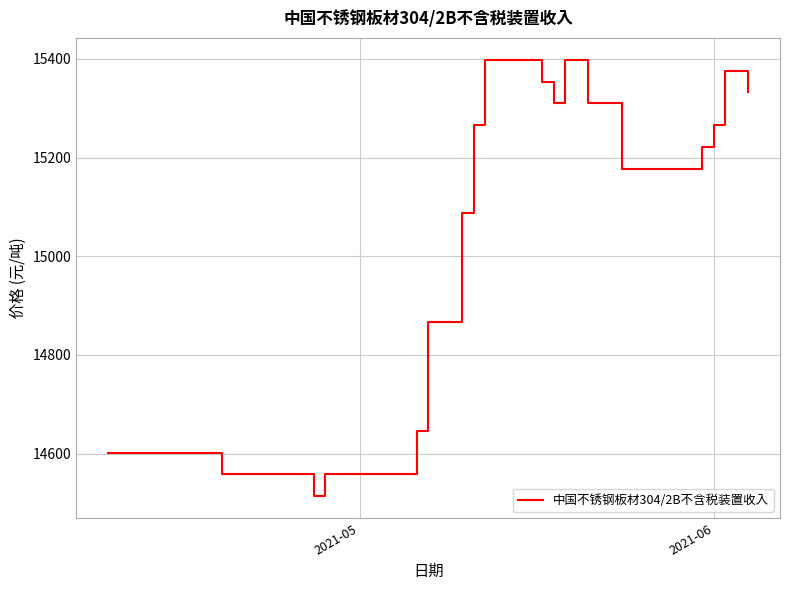

What is the difference between the maximum and minimum values?

885.0